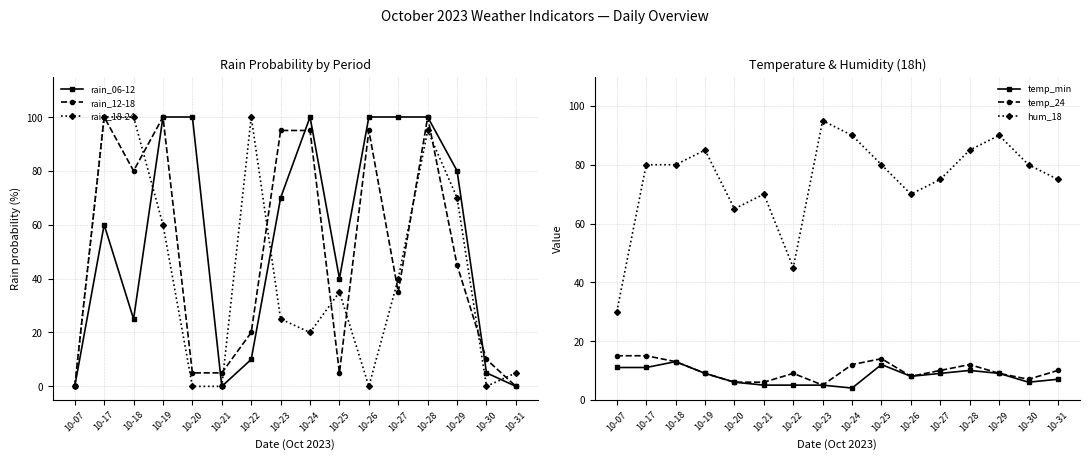

Rank the series at 10-28 from lowest to highest value.

temp_min, temp_24, hum_18, rain_18-24, rain_06-12, rain_12-18